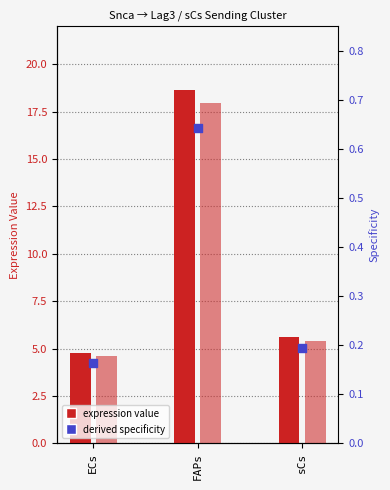

Which series contains the highest Y value?

Receptor avg expression